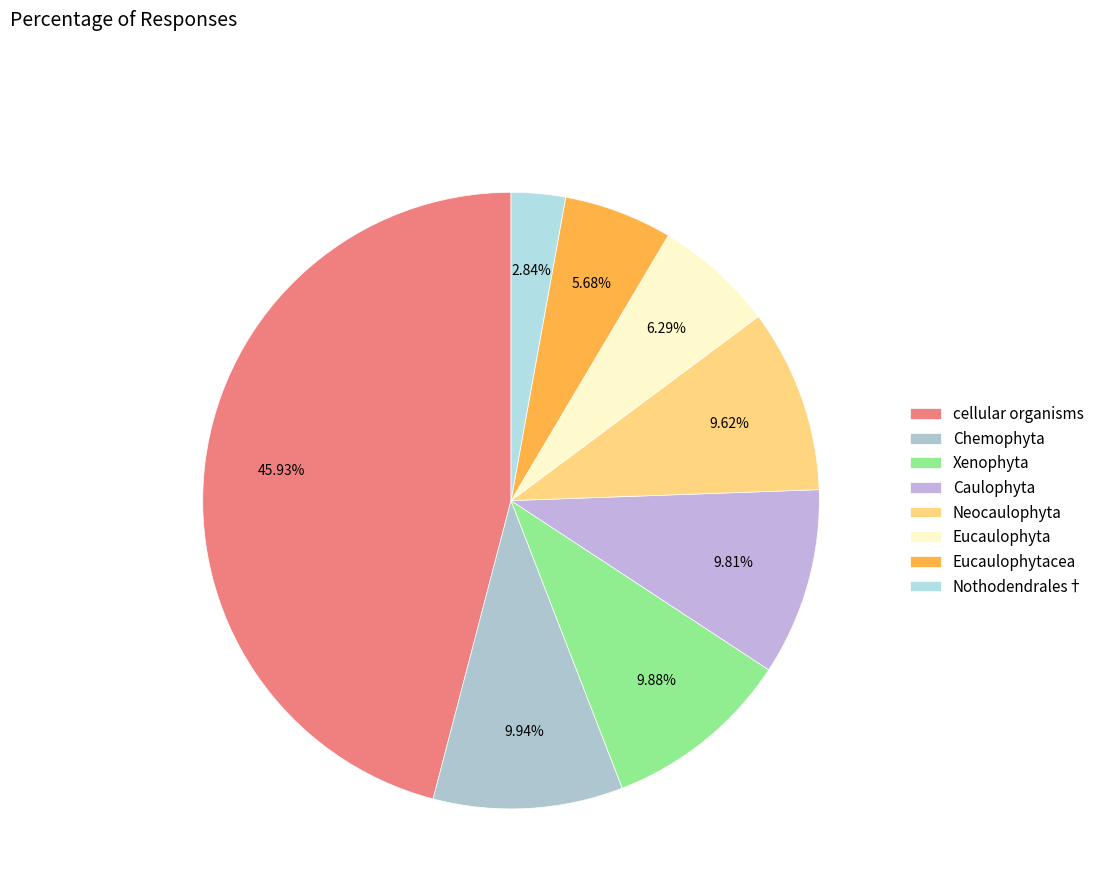

To the nearest percent, what is the combined percentage of Eucaulophytacea and Xenophyta?

16%